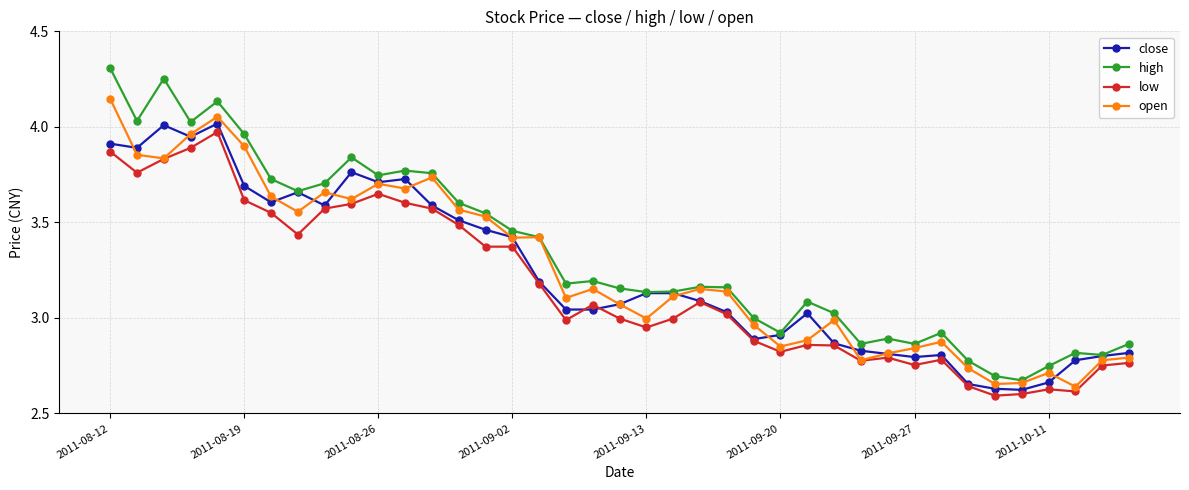

In high, how many points are lower than both neighbors (excluding endpoints)?

11